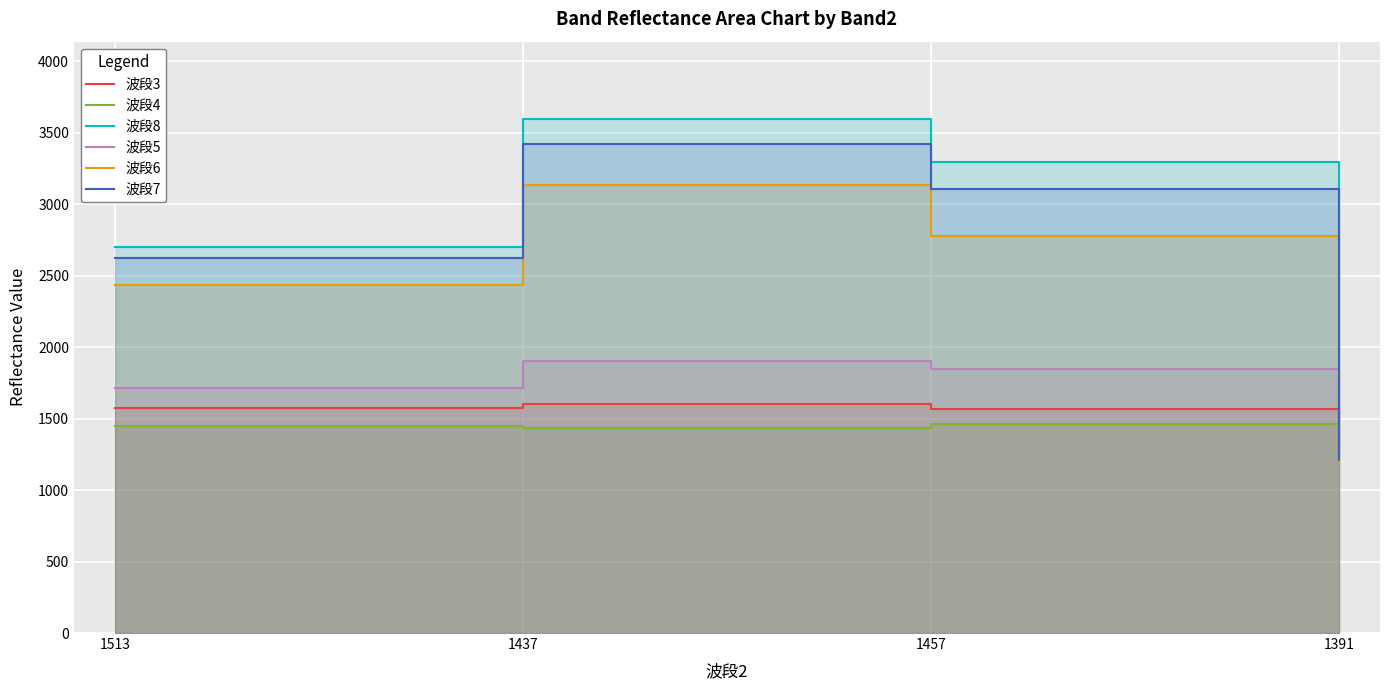

What is the smallest value displayed?

1199